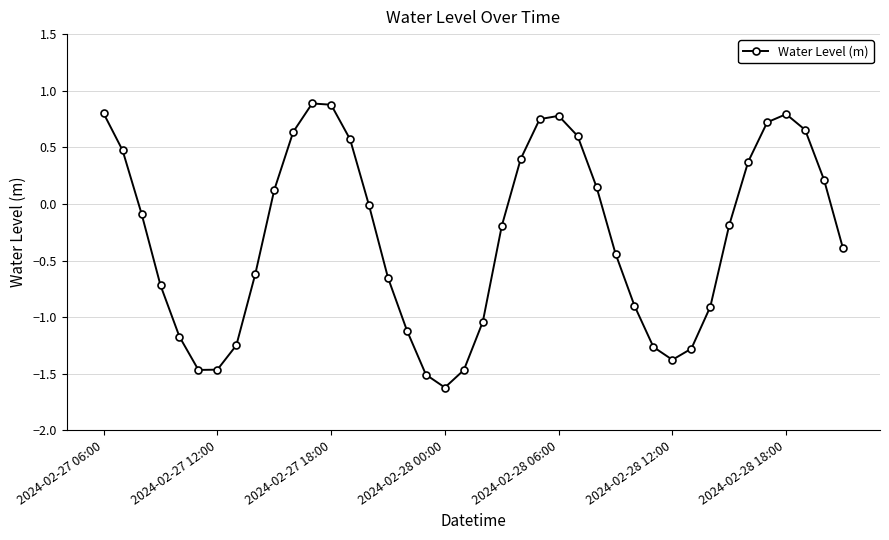

How many points are higher than both their immediate neighbors (excluding endpoints)?

3